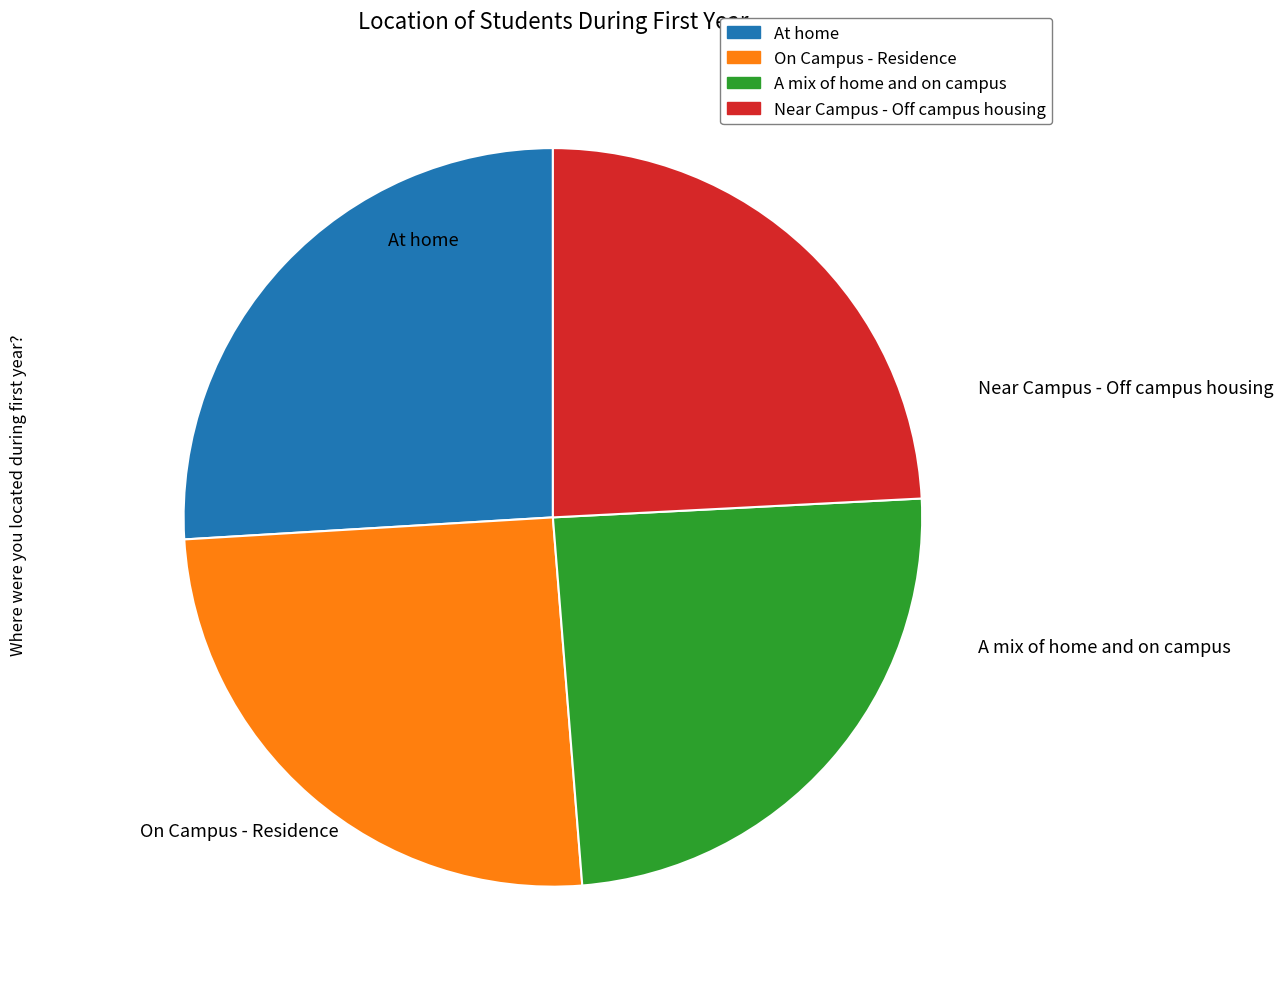

What is the ratio of the value at A mix of home and on campus to the value at On Campus - Residence?

1.0